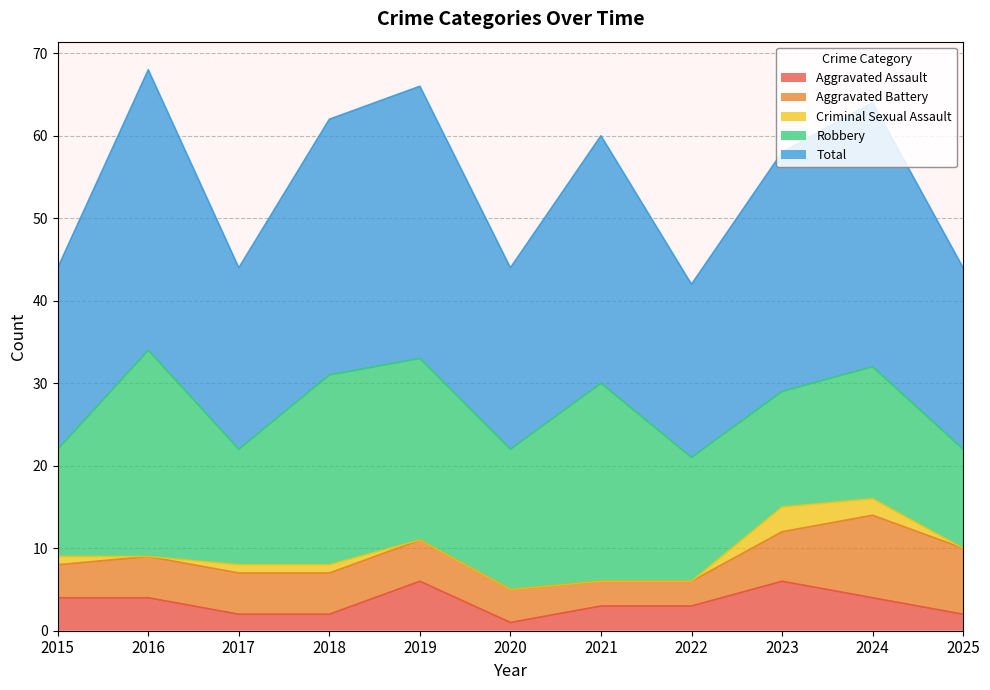

What is the average value of the Robbery series?

18